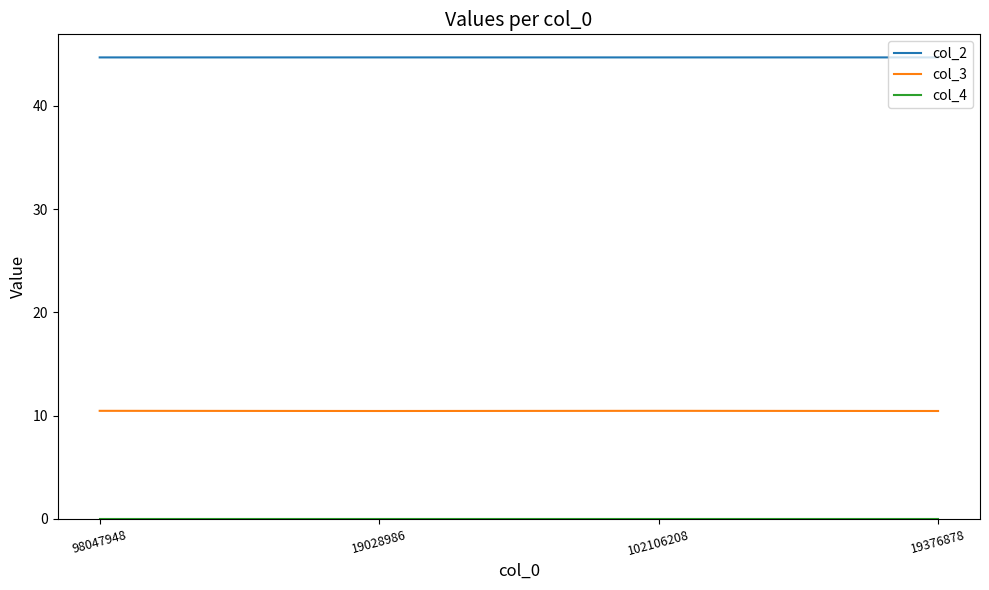

True or false: col_2 has more than 2 interior local peaks.

False